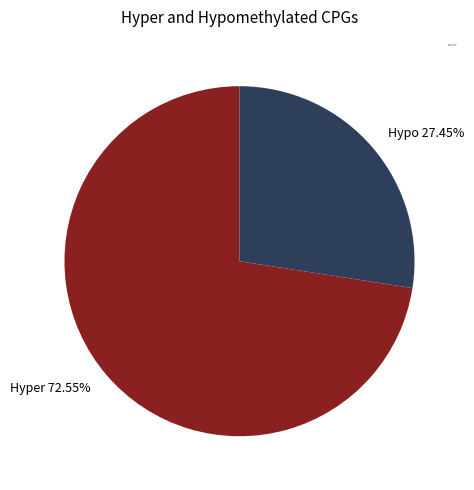

Which has a higher value, Hypo 27.45% or Hyper 72.55%?

Hyper 72.55%